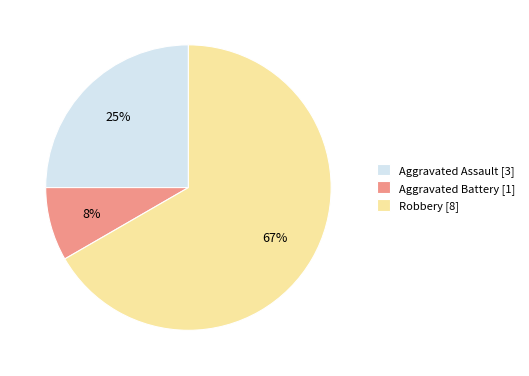

Is there a majority slice in this chart?

Yes